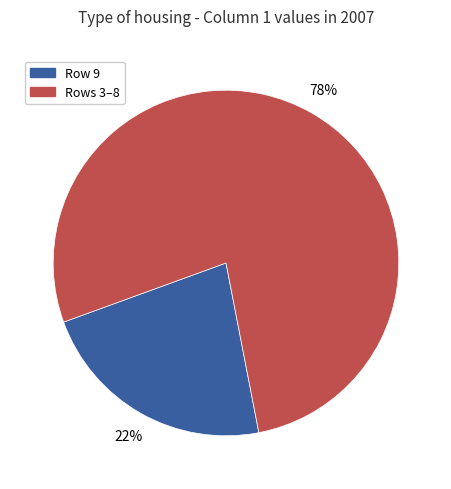

To the nearest percent, what is the average slice percentage?

50%